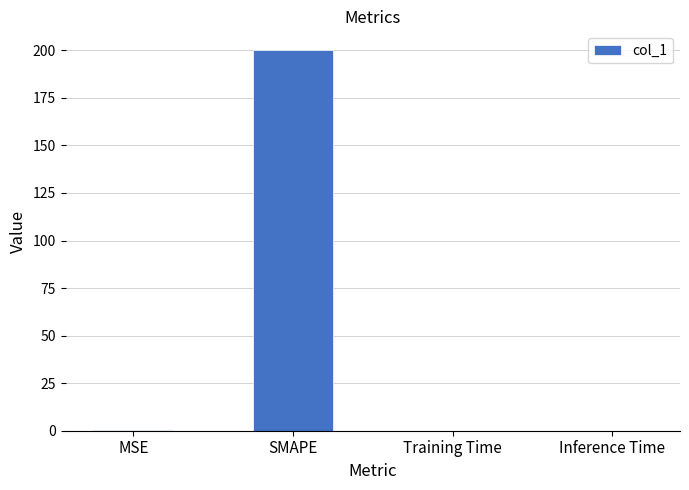

What is the approximate value at SMAPE?

200.0